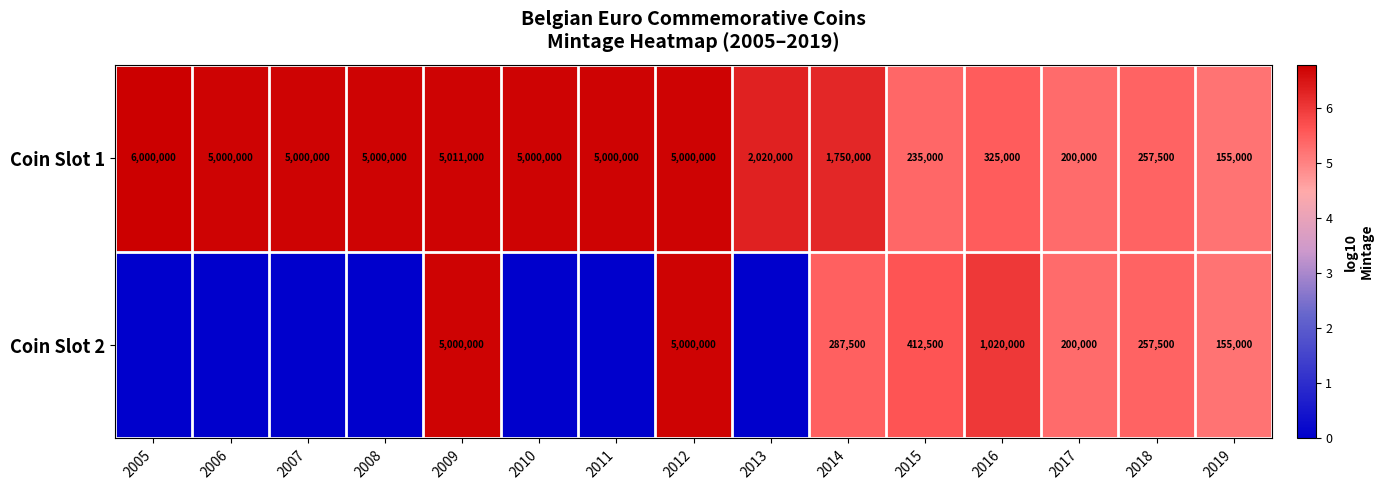

Which series changed the most between 2012 and 2014?

Coin Slot 2